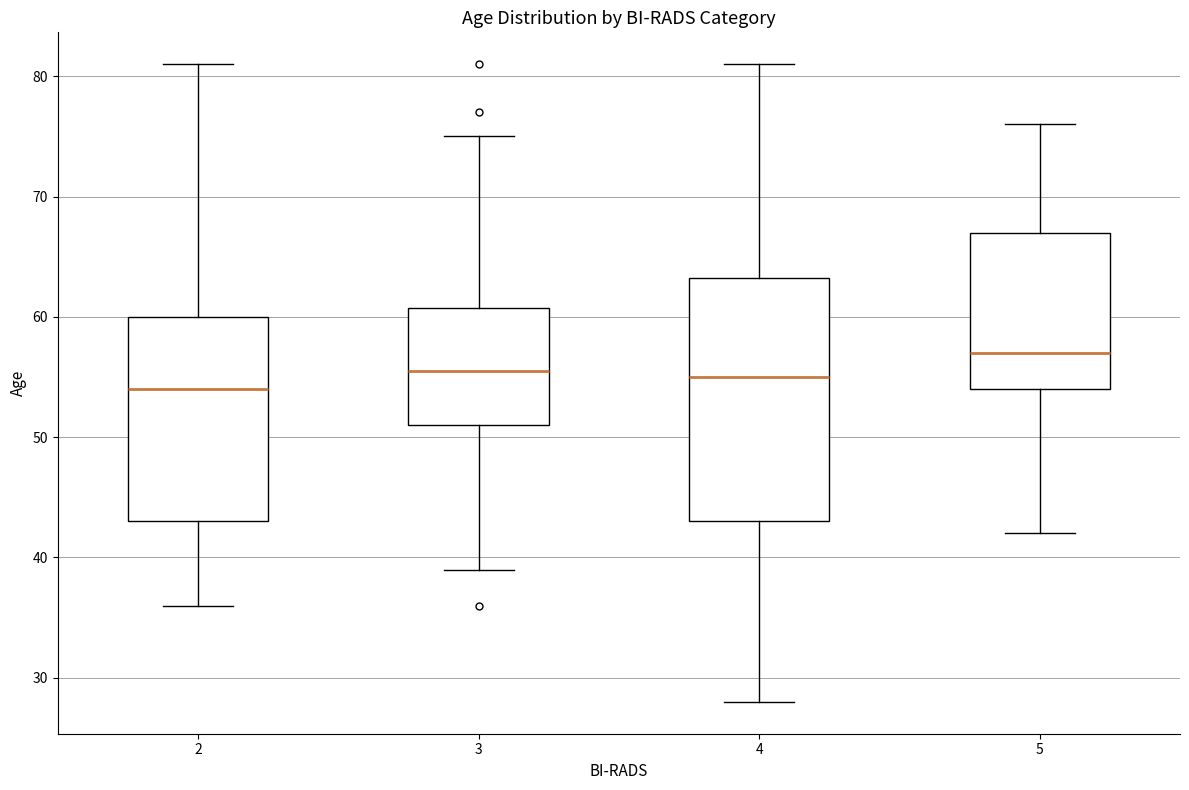

Which box has the highest median line?

5